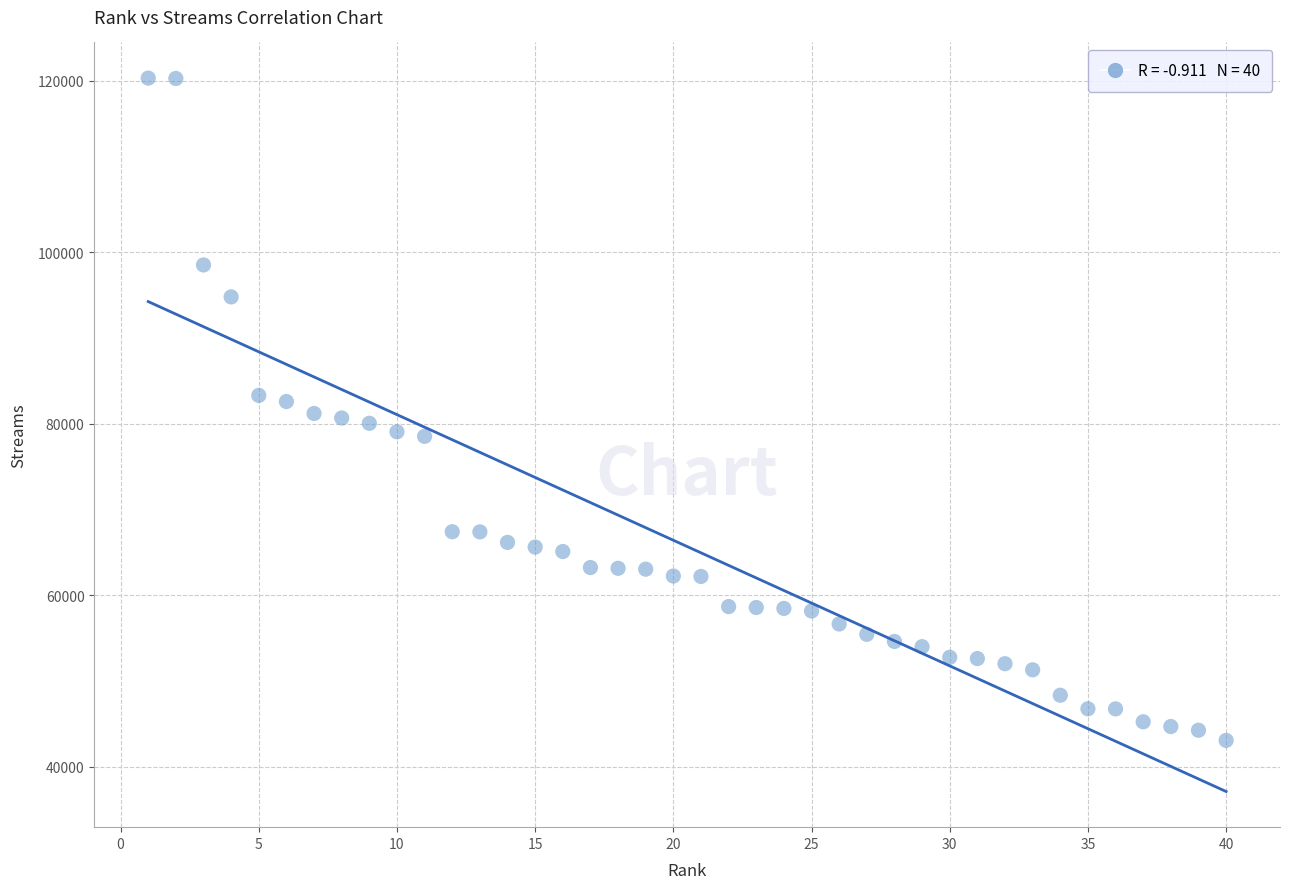

What is the range of X values (max minus min)?

39